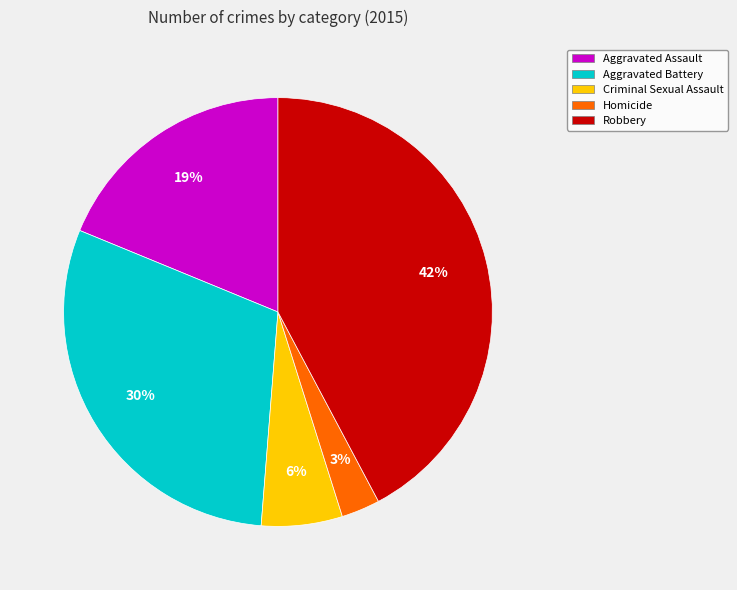

How many segments does this pie chart have?

5